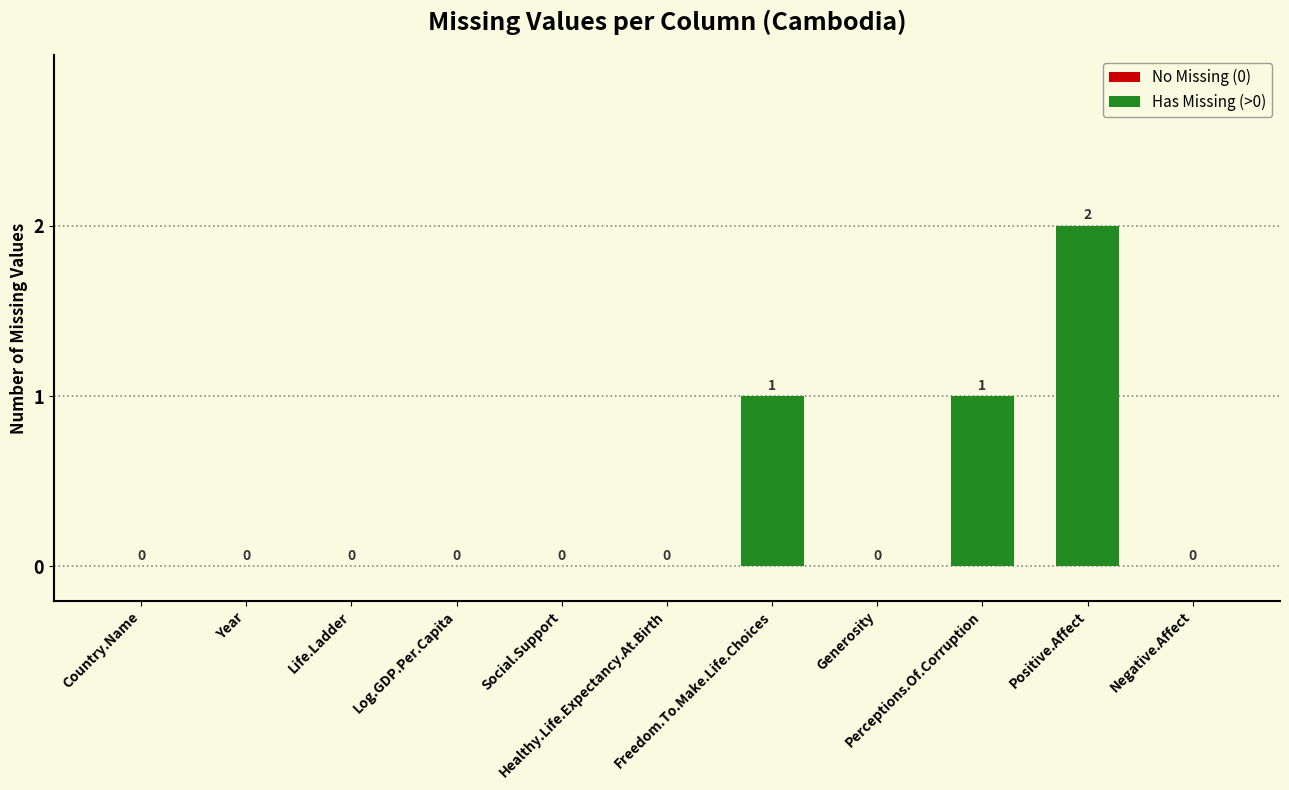

Count the values in the range 0 to 1.

10